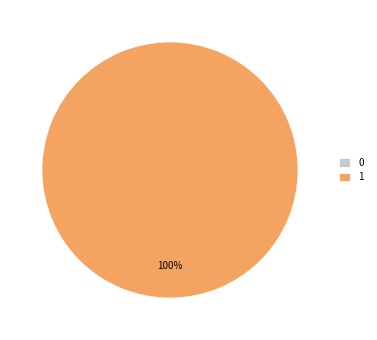

What is the largest slice in the pie chart?

1